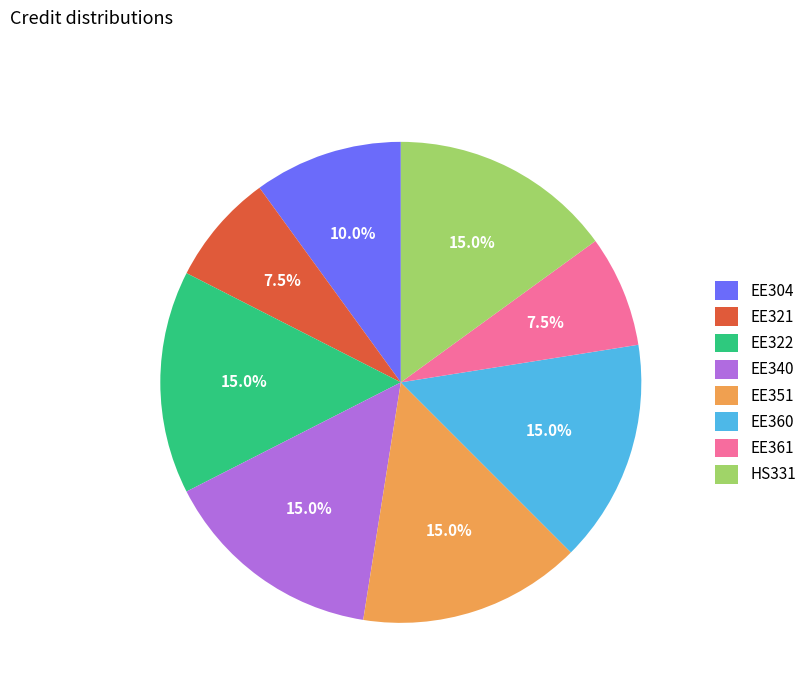

To the nearest percent, what portion does HS331 represent?

15%